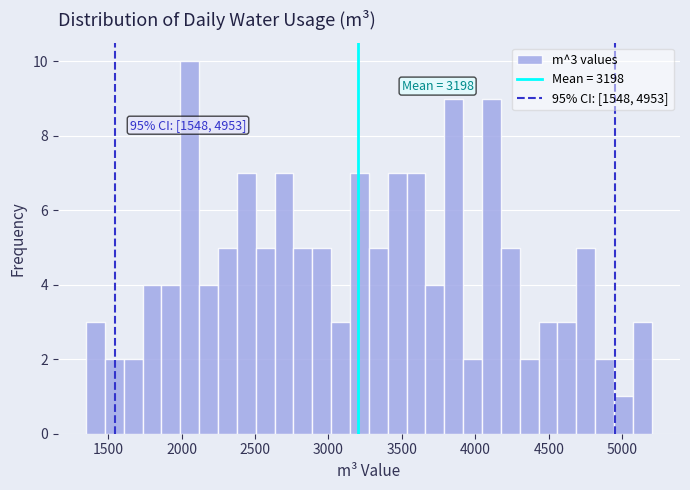

Around what value on the x-axis is the tallest bar? Give the approximate position of its centre, as read against the axis.

2050